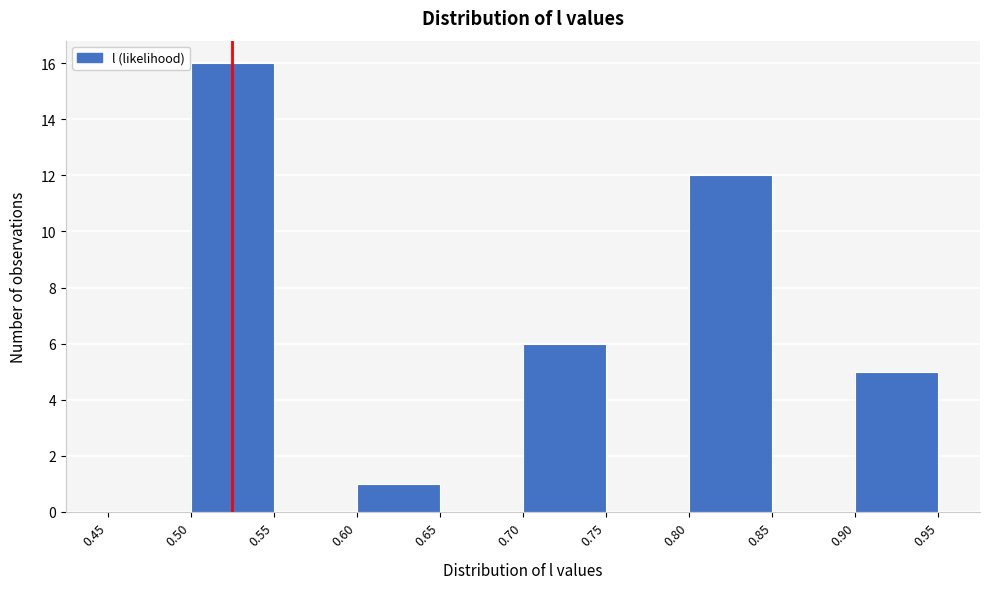

How tall is the bar that spans 0.90 to 0.95 on the x-axis? The values are not printed on the chart, so give them approximately, as read against the axis.

5